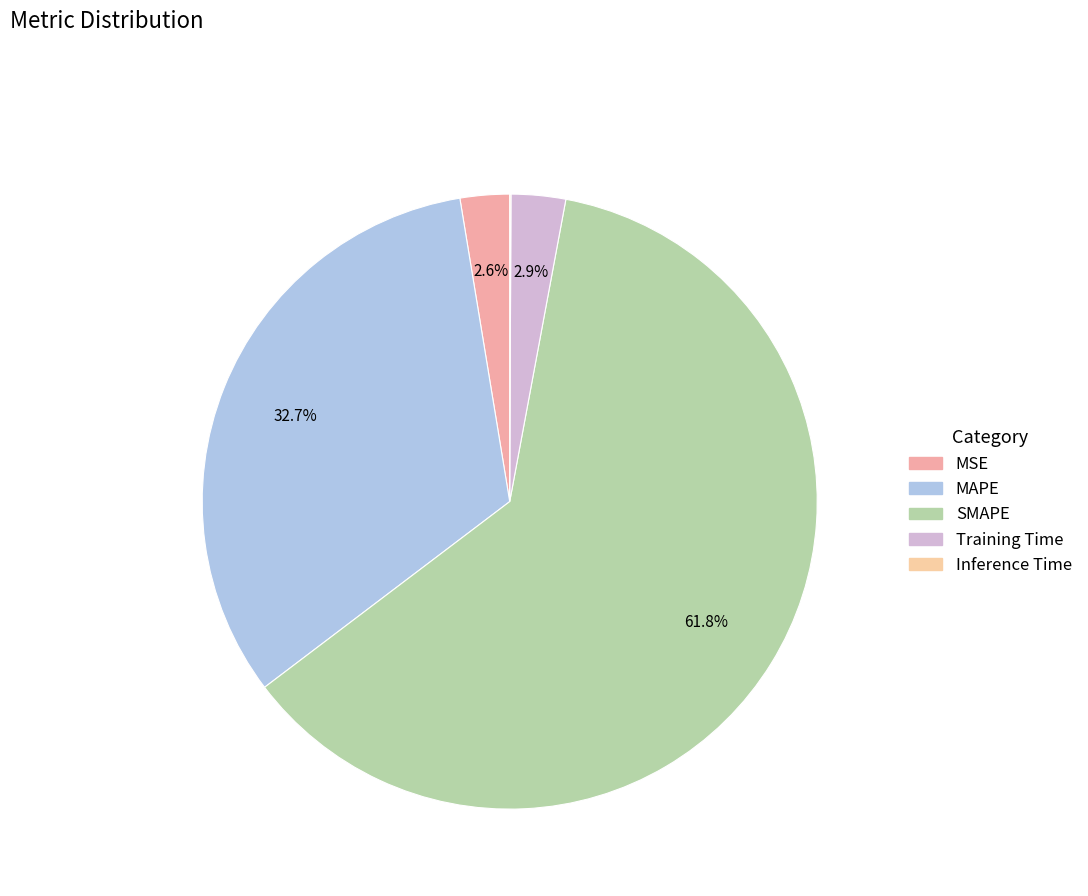

What is the largest slice in the pie chart?

SMAPE